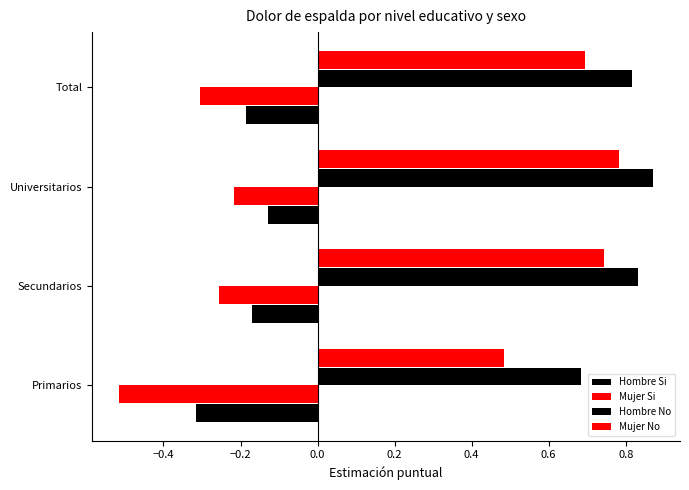

How many series are shown in this chart?

4